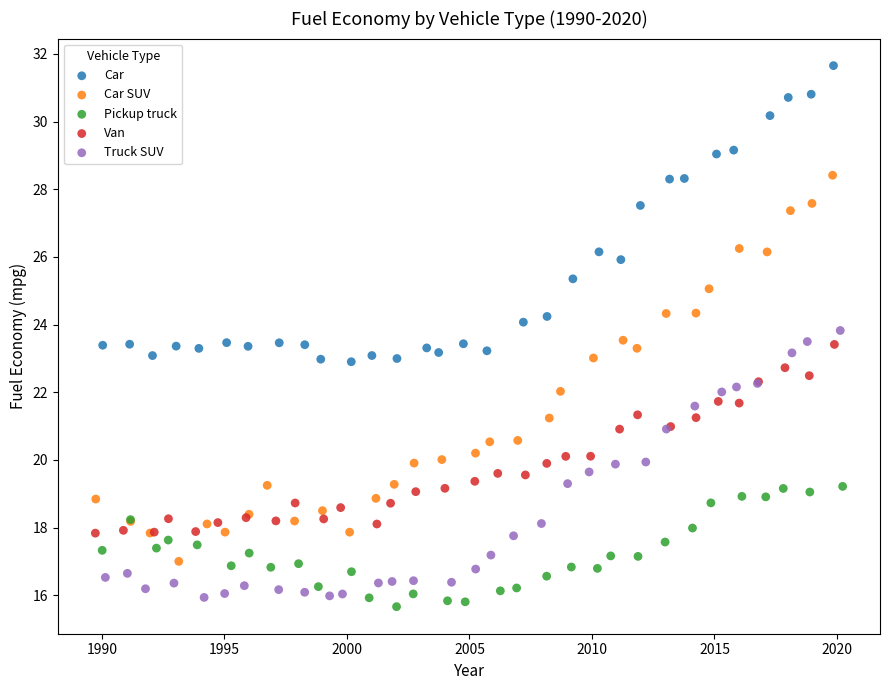

Which series contains the lowest Y value?

Pickup truck